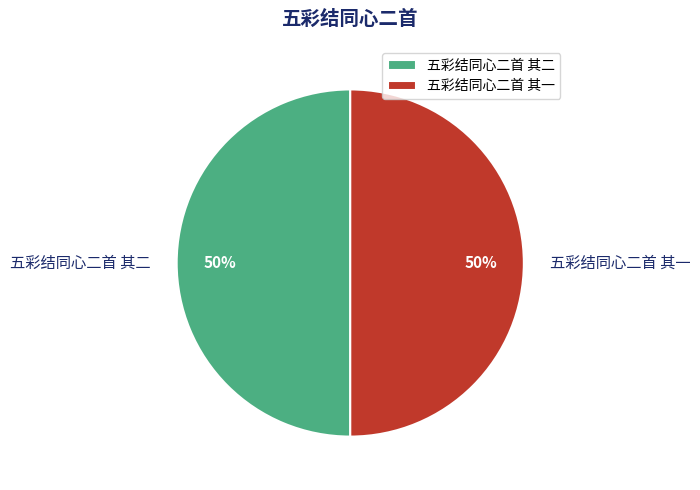

True or false: 五彩结同心二首 其一 accounts for 44% of the total.

False